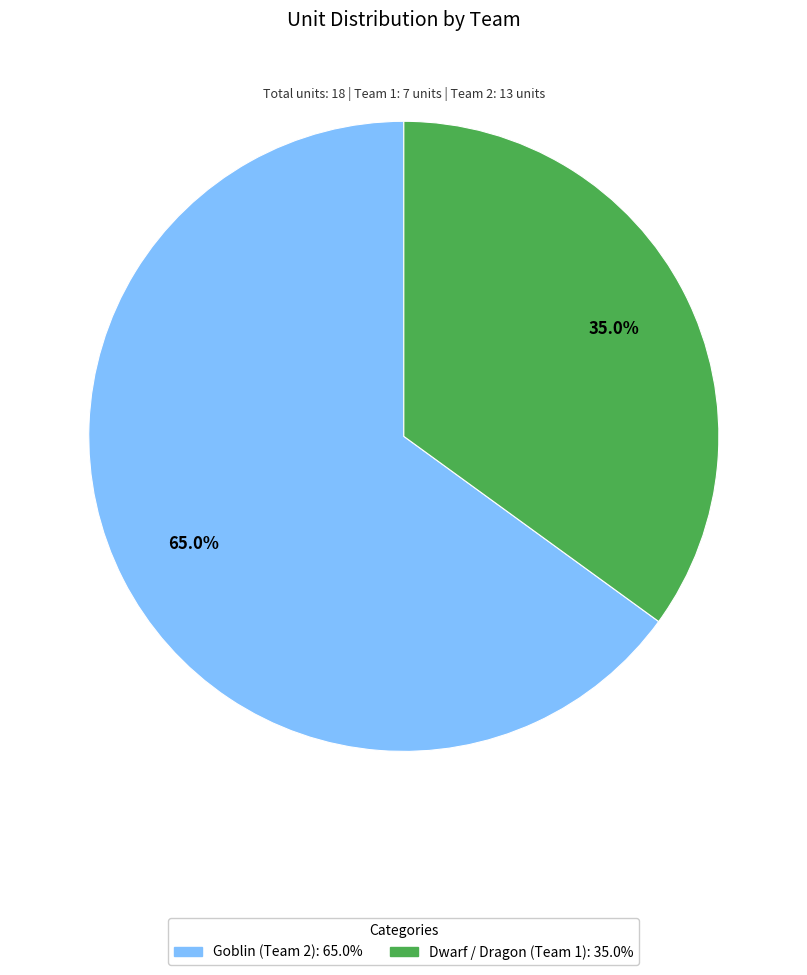

Does Goblin (Team 2) represent more than half of the total?

Yes